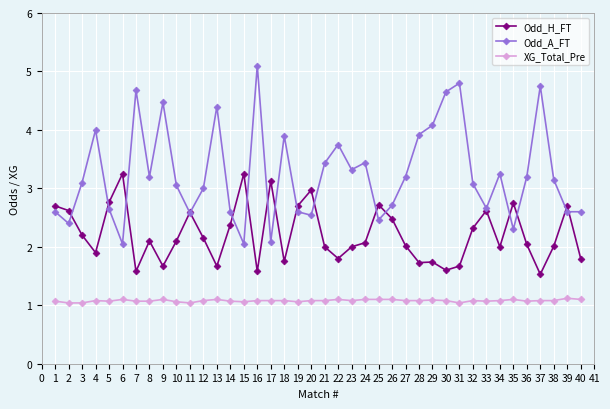

What is the difference between the highest and lowest values at 18?

2.8